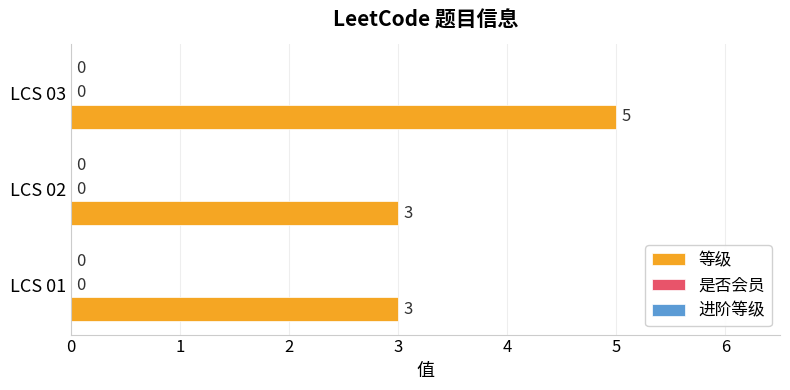

How many bars are there in total?

3